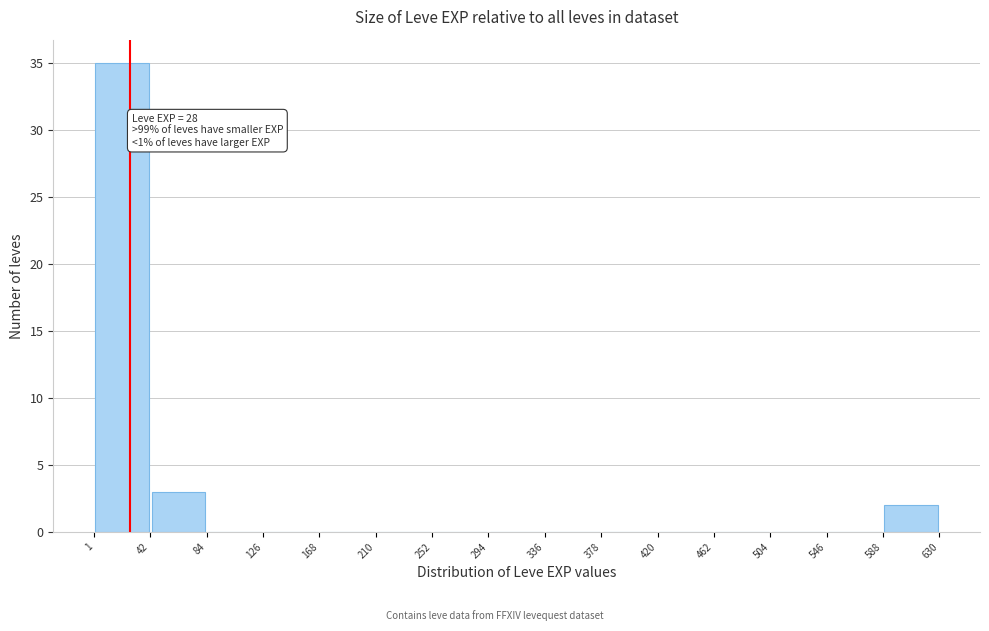

Over which range of the x-axis is the bar tallest?

1 to 42